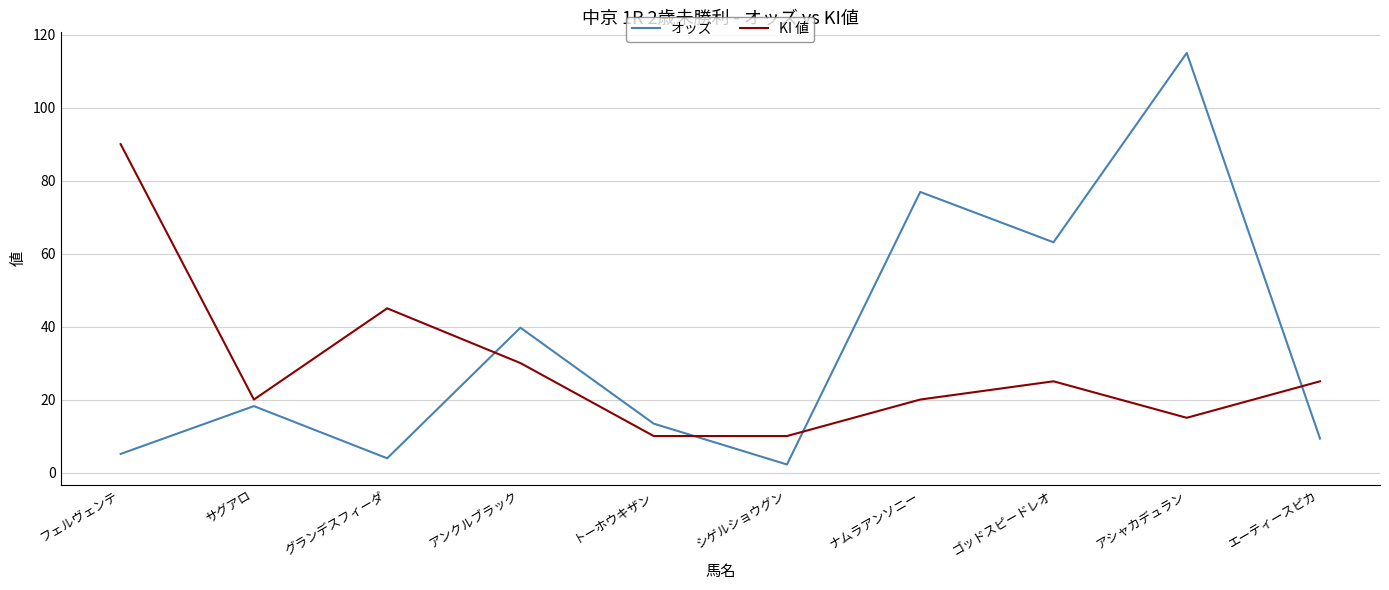

How many distinct data groups are displayed?

2